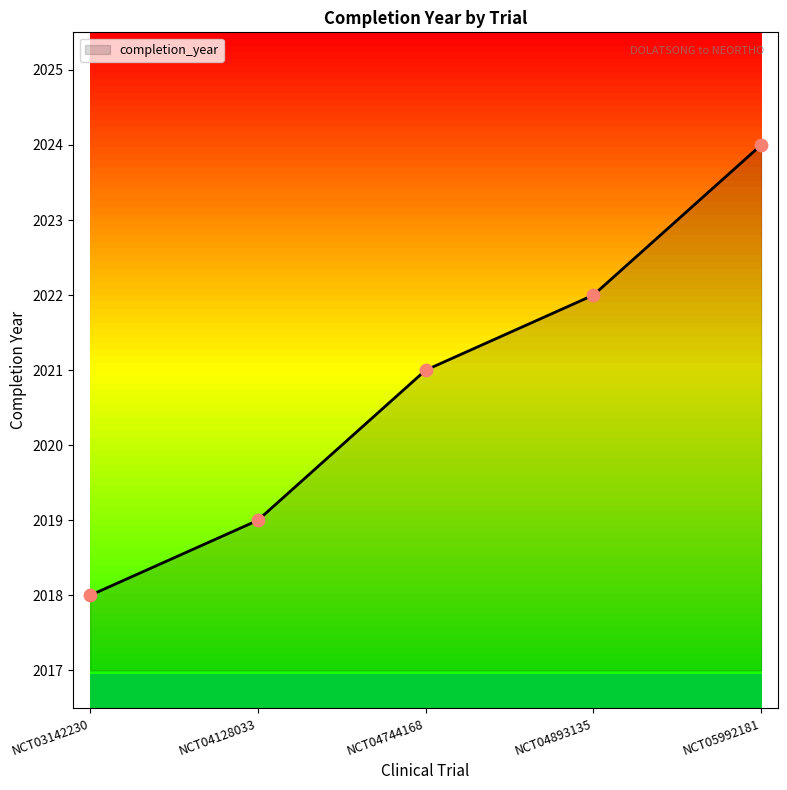

What is the ratio of the value at NCT05992181 to the value at NCT04128033?

1.0